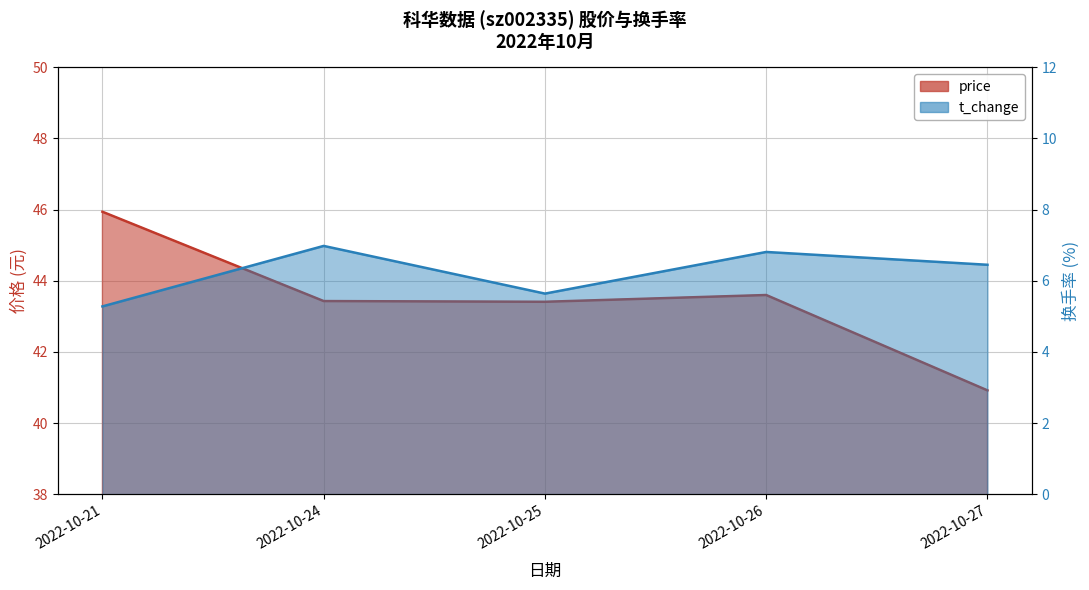

Reading left to right, extract all data points from this chart.

price: 45.9	43.4	43.4	43.6	40.9
t_change: 5.3	7.0	5.6	6.8	6.5